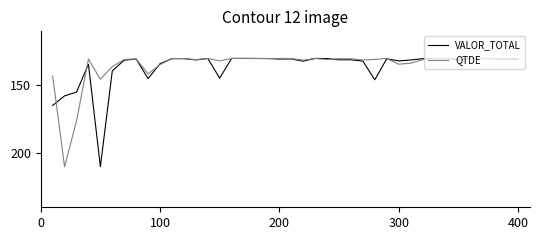

What is the smallest value displayed?

130.0